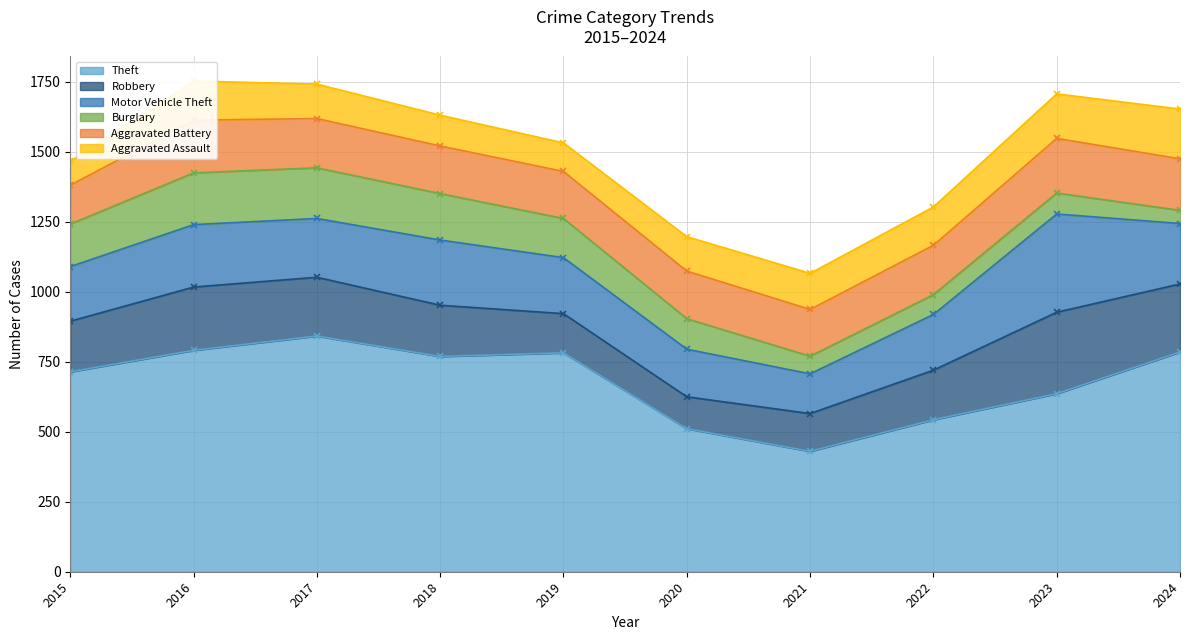

What is the total value across all series at 2022?

1303